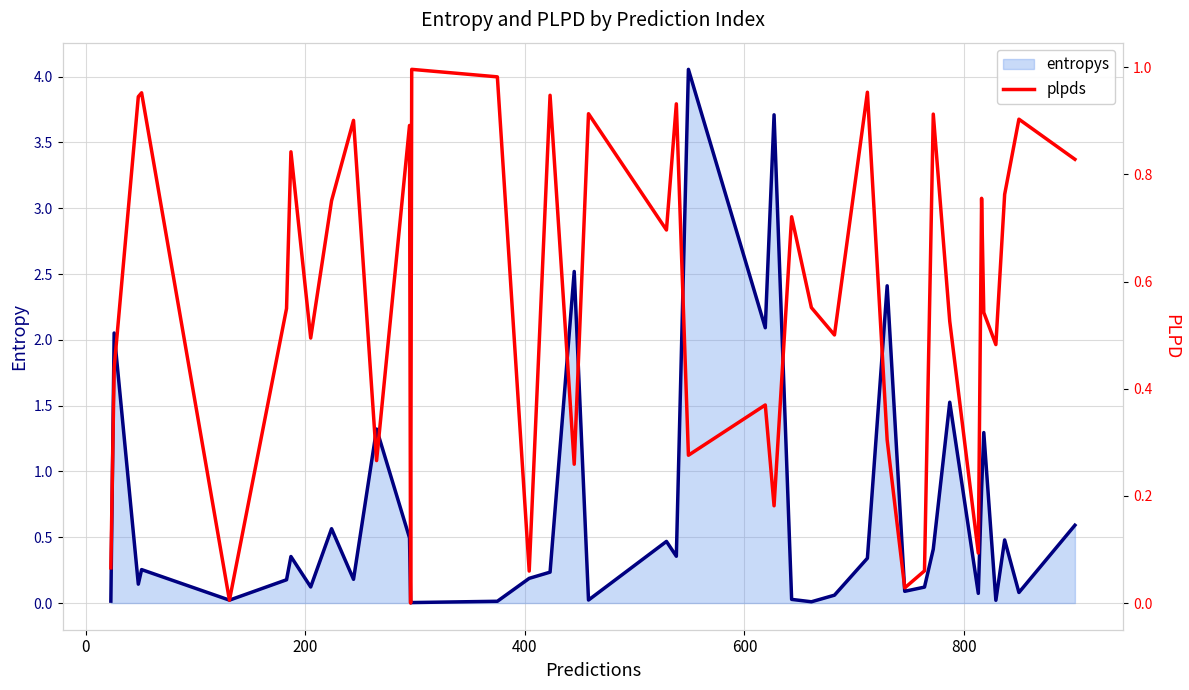

Is the value of entropys (line) at 19 greater than the value of plpds at 800?

No